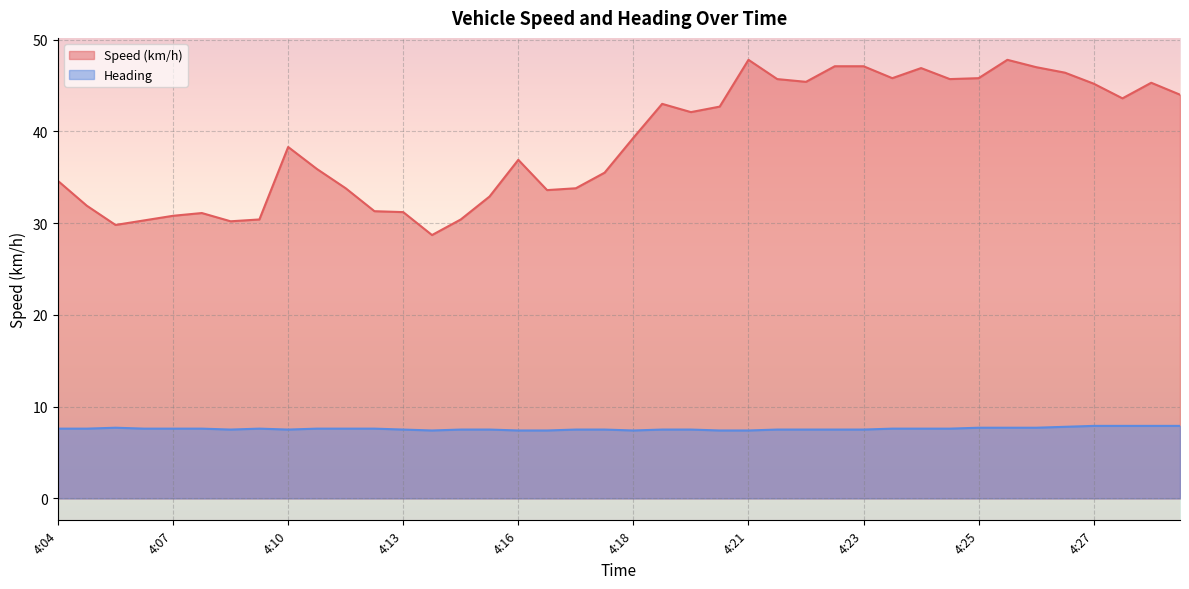

At which category does Speed (km/h) reach its first local valley?

4:06